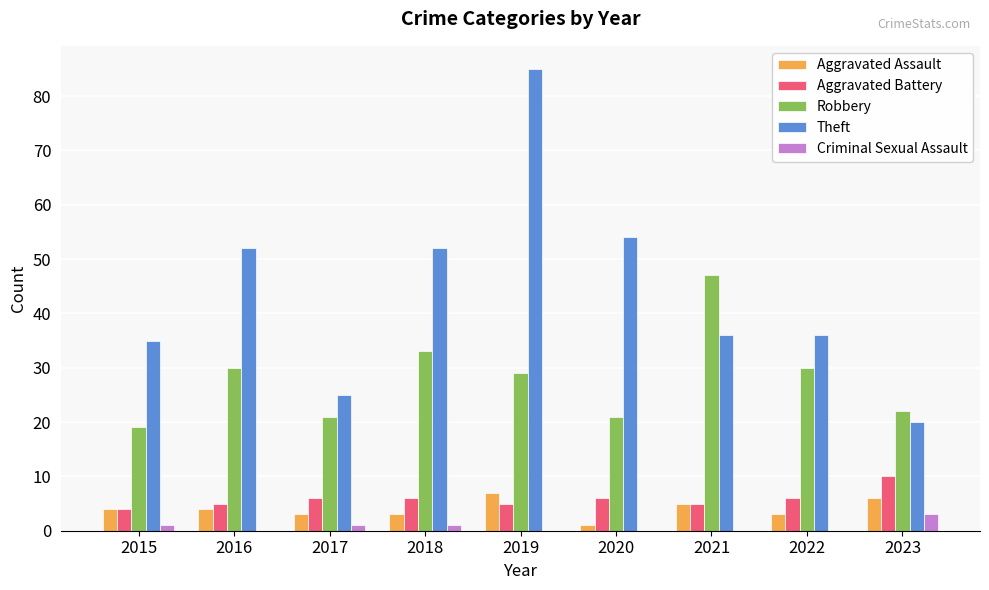

How many groups of bars are there?

9